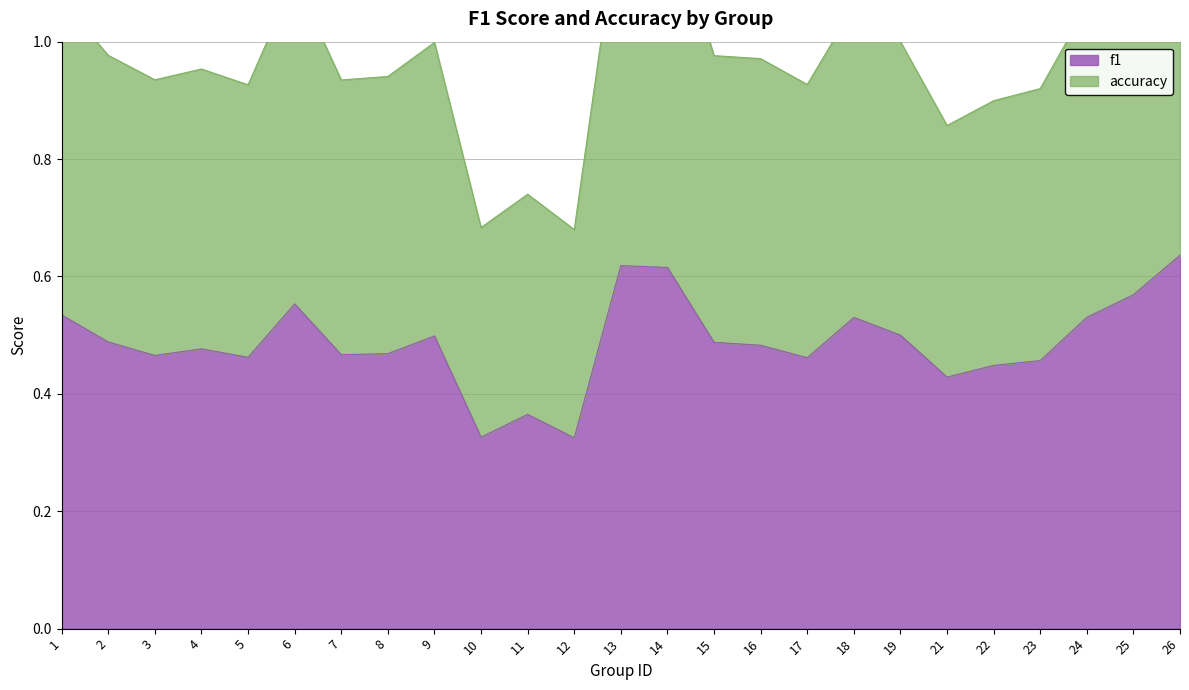

Where is the first local maximum for accuracy?

4